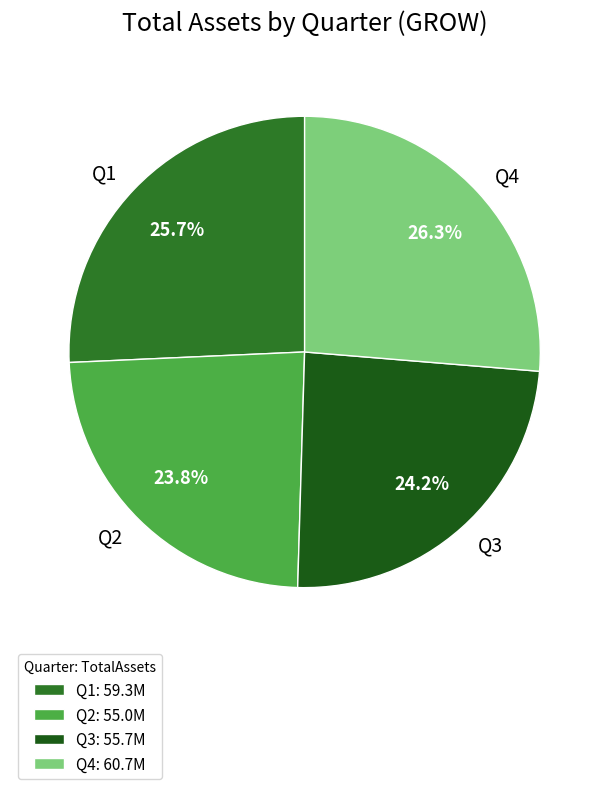

Which has a higher value, Q3 or Q1?

Q1